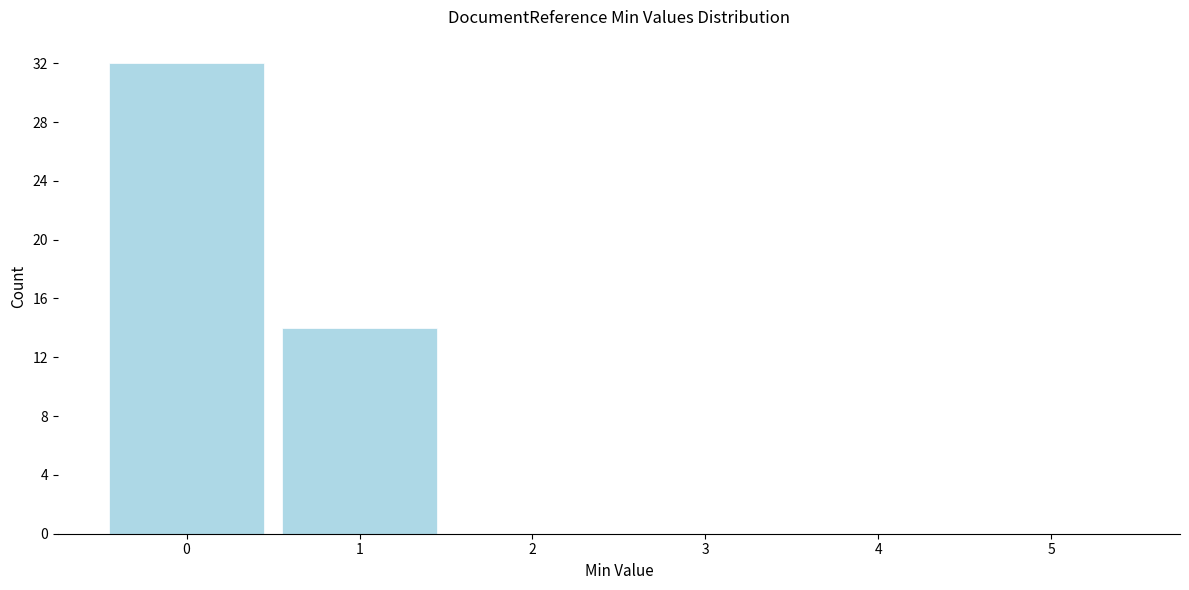

Over which range of the x-axis is the bar tallest?

-0.5 to 0.5